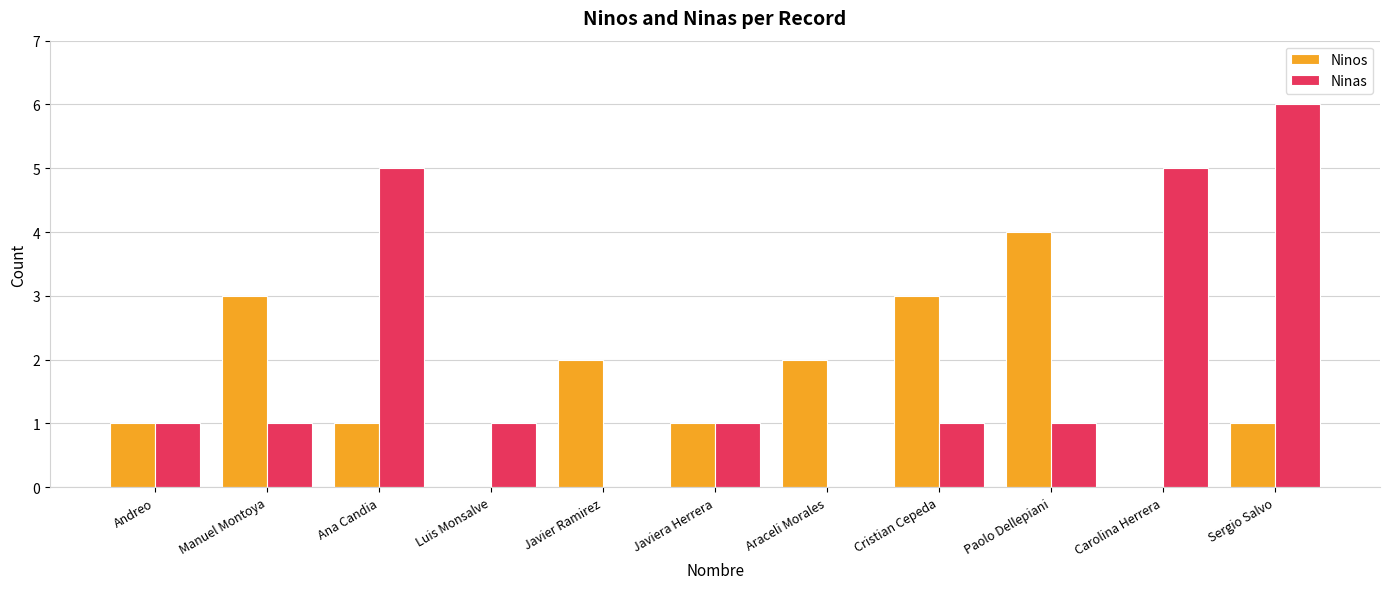

Reading left to right, list all the values displayed in this chart.

Ninos: Andreo=1	Manuel Montoya=3	Ana Candia=1	Luis Monsalve=0	Javier Ramirez=2	Javiera Herrera=1	Araceli Morales=2	Cristian Cepeda=3	Paolo Dellepiani=4	Carolina Herrera=0	Sergio Salvo=1
Ninas: Andreo=1	Manuel Montoya=1	Ana Candia=5	Luis Monsalve=1	Javier Ramirez=0	Javiera Herrera=1	Araceli Morales=0	Cristian Cepeda=1	Paolo Dellepiani=1	Carolina Herrera=5	Sergio Salvo=6